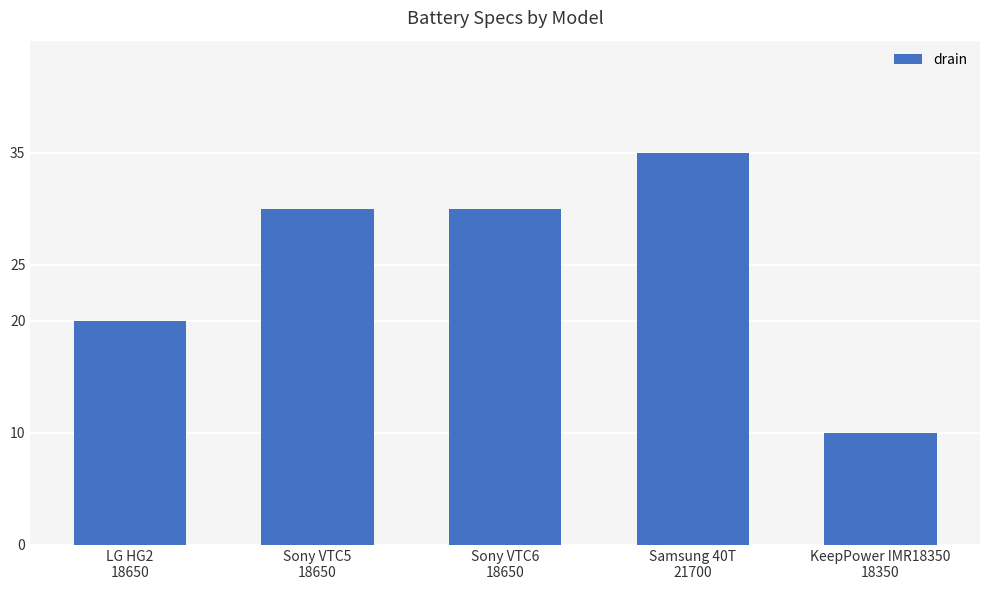

Read the value at Samsung 40T
21700, to the nearest 10.

40